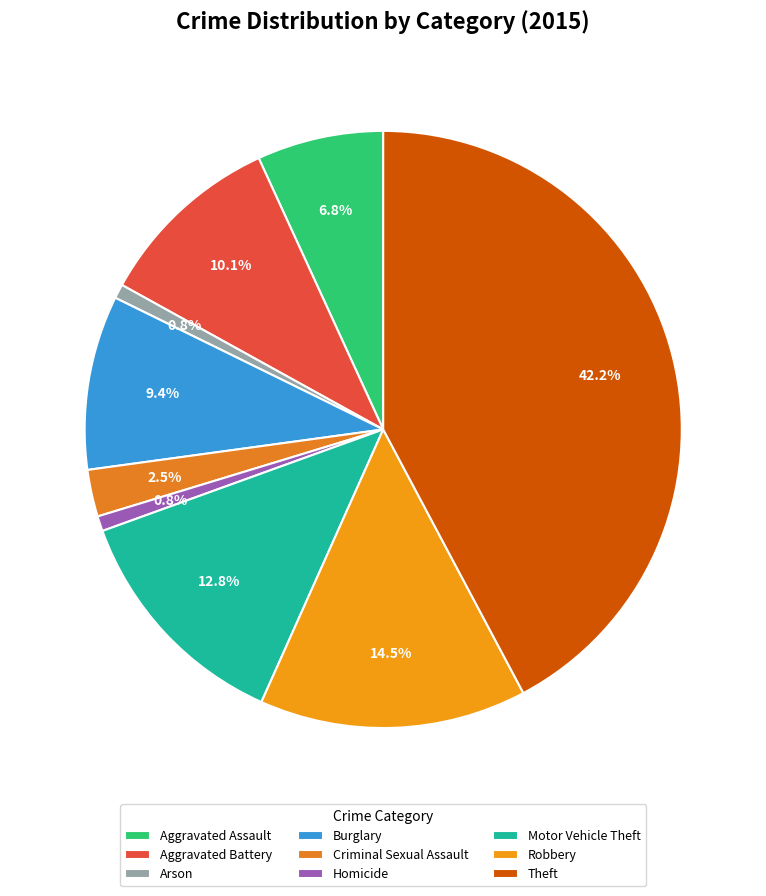

Which category has the biggest portion of the pie?

Theft